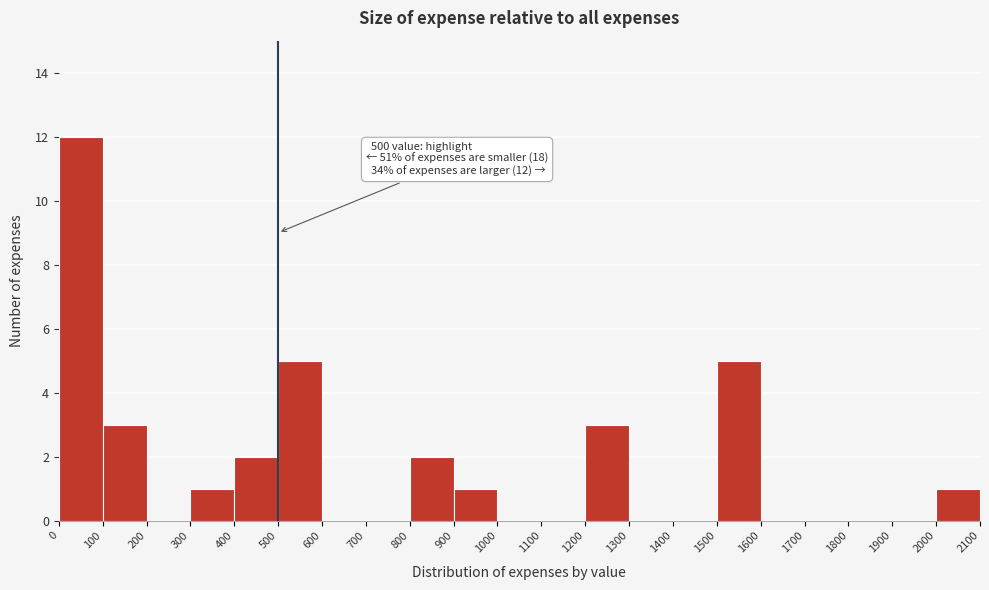

Over which range of the x-axis is the bar tallest?

0 to 100